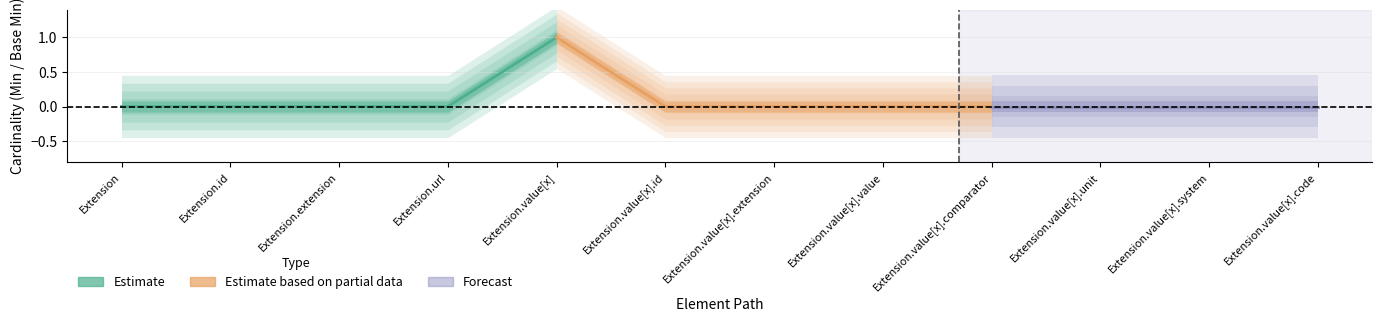

Does the chart display data point markers on the line(s)?

No